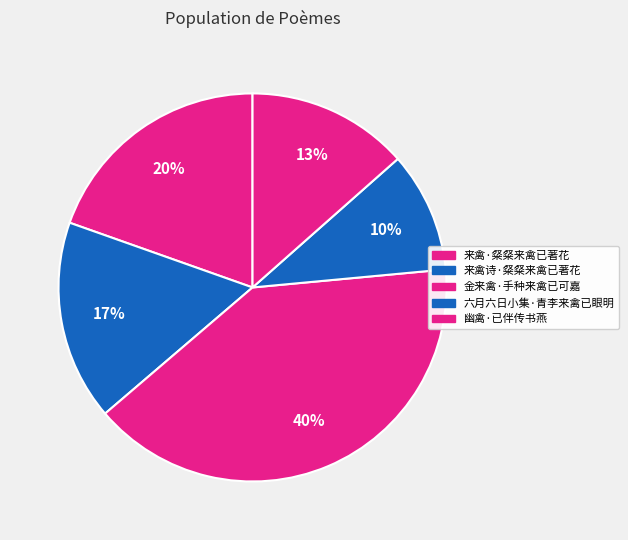

What percentage is the 金来禽·手种来禽已可嘉 slice, to the nearest percent?

40%